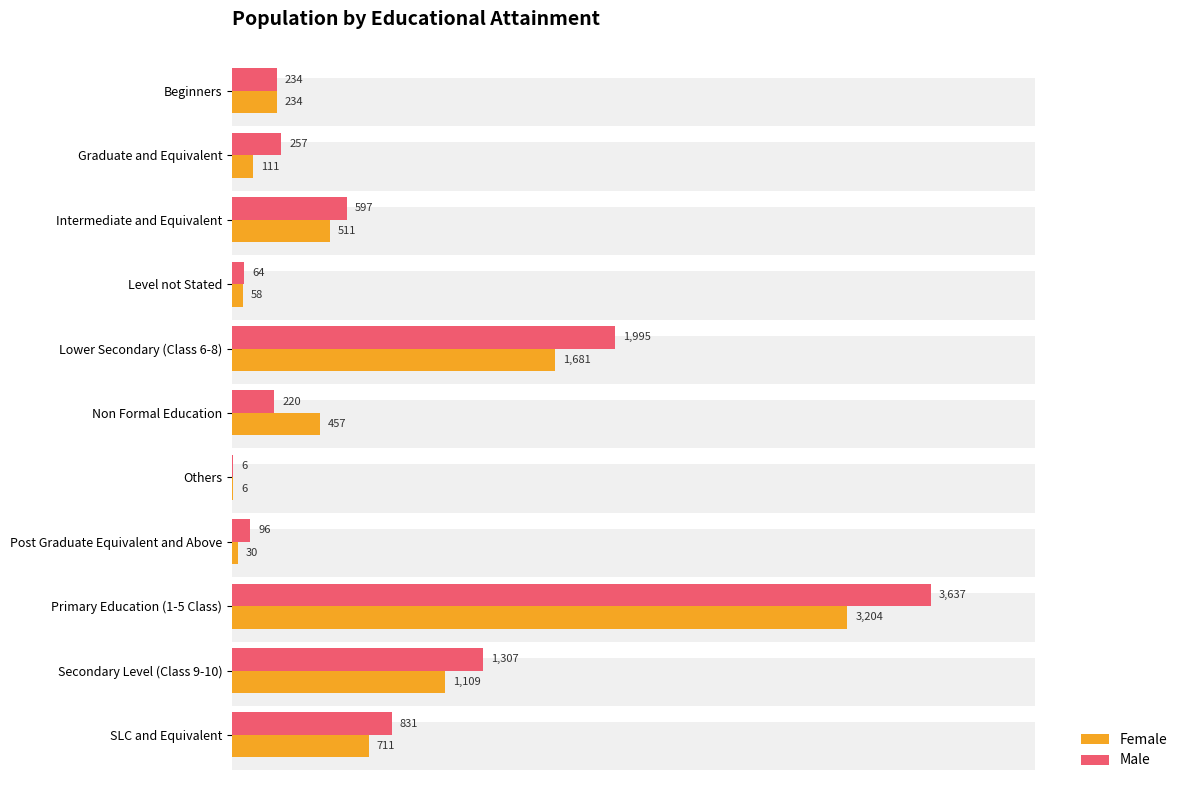

What are all the series names shown in the legend?

Female, Male